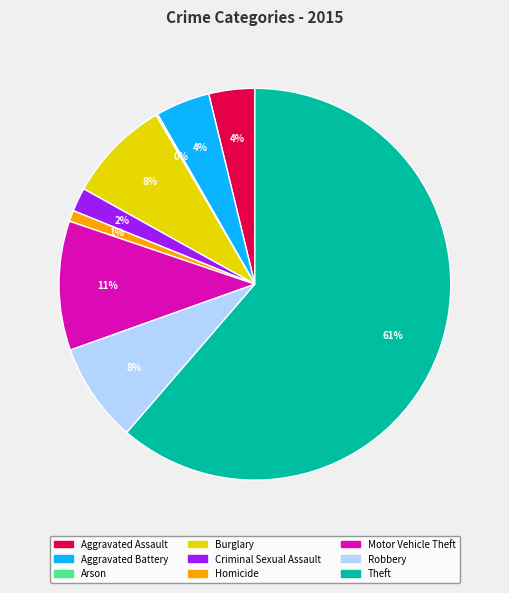

Which category has the biggest portion of the pie?

Theft